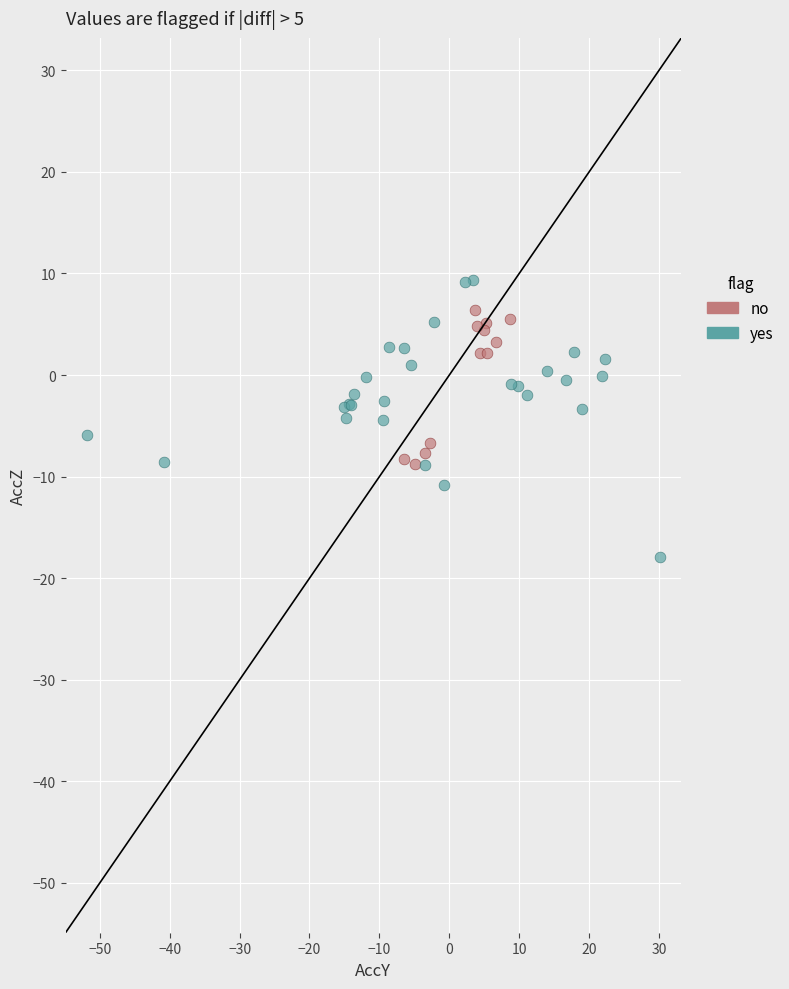

Which series contains the lowest Y value?

yes